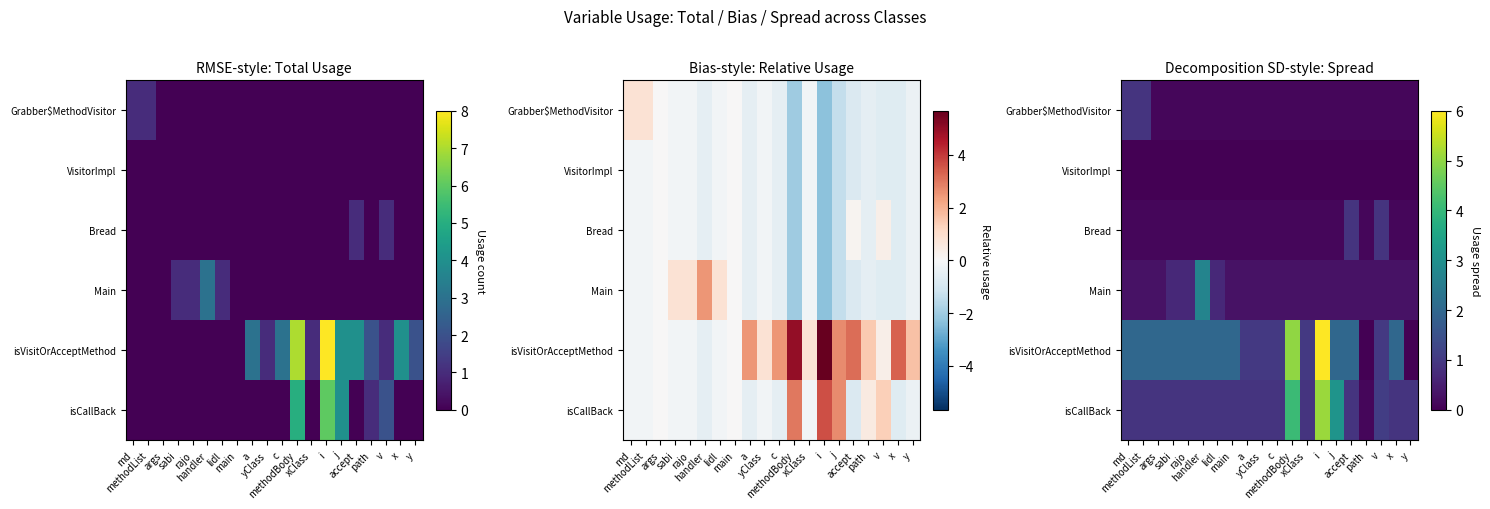

At how many categories does at least one series exceed 3?

3